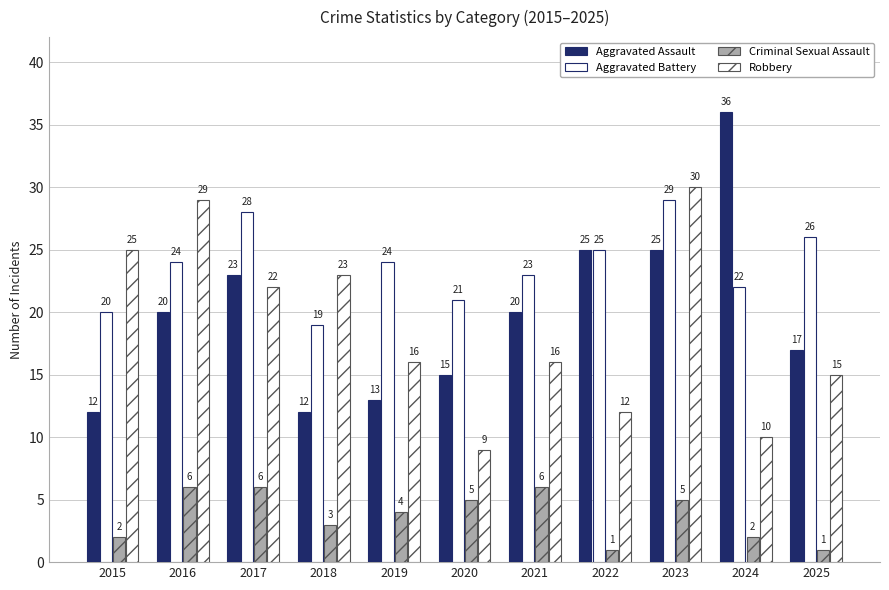

Rank the series by their maximum value, from lowest to highest.

Criminal Sexual Assault, Aggravated Battery, Robbery, Aggravated Assault